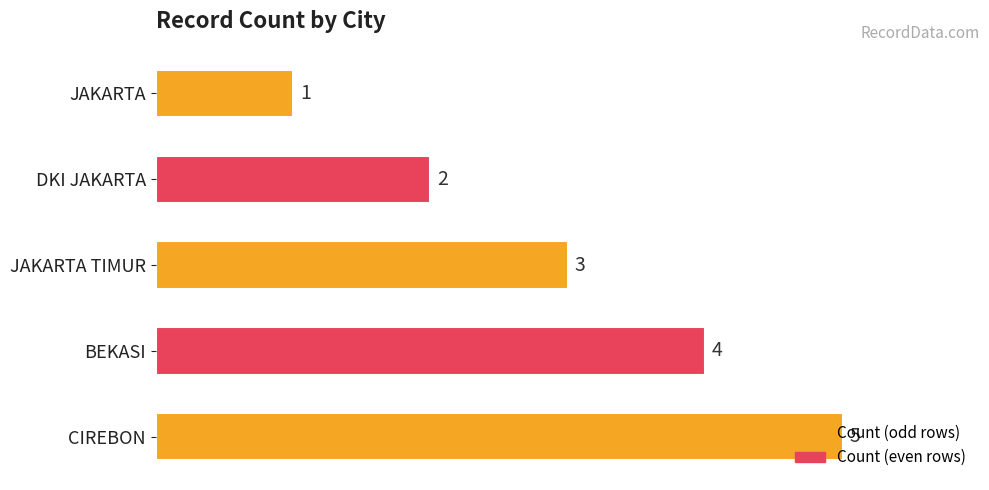

What is the change in value from JAKARTA to DKI JAKARTA?

+1